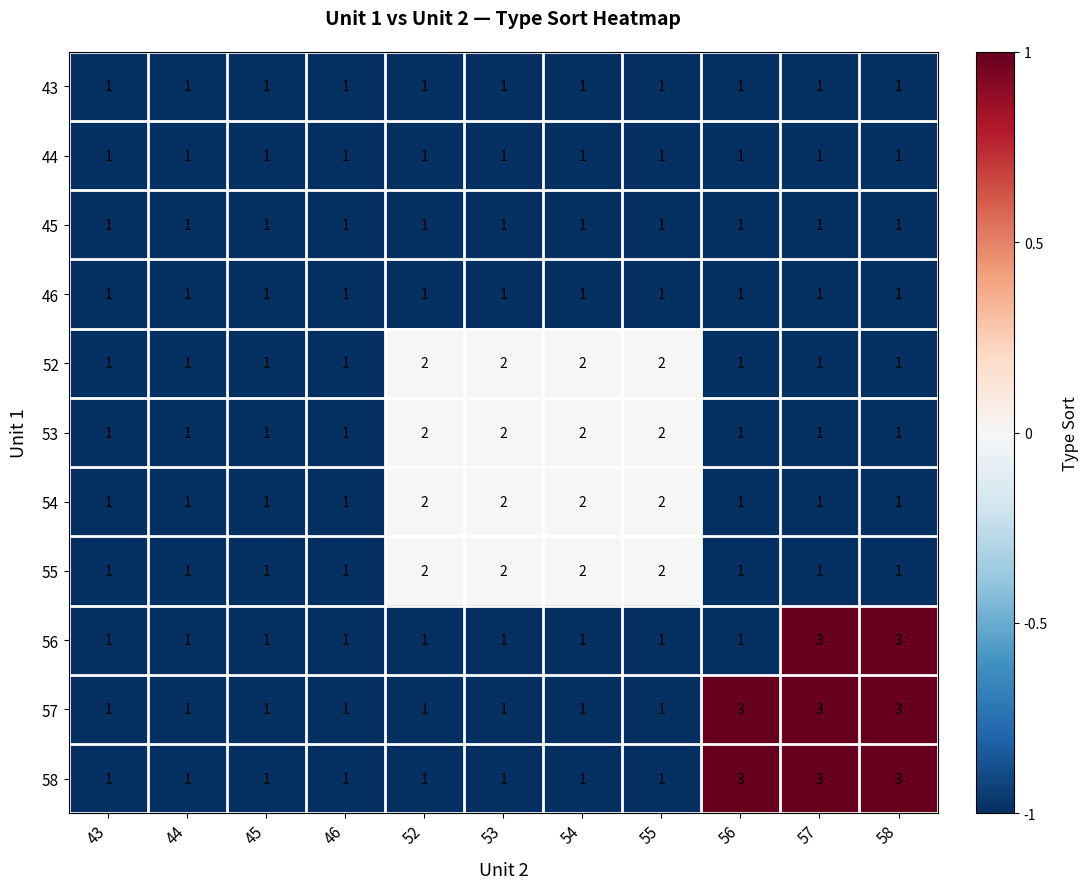

Is it true that 46 equals 0 at 57?

False